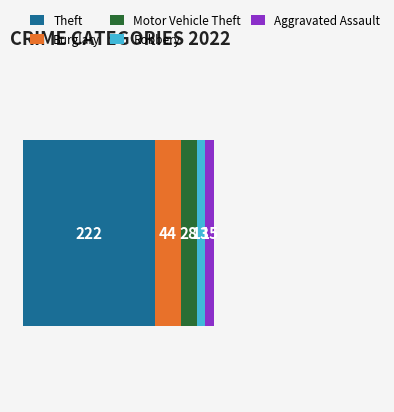

What are all the series names shown in the legend?

Theft, Burglary, Motor Vehicle Theft, Robbery, Aggravated Assault